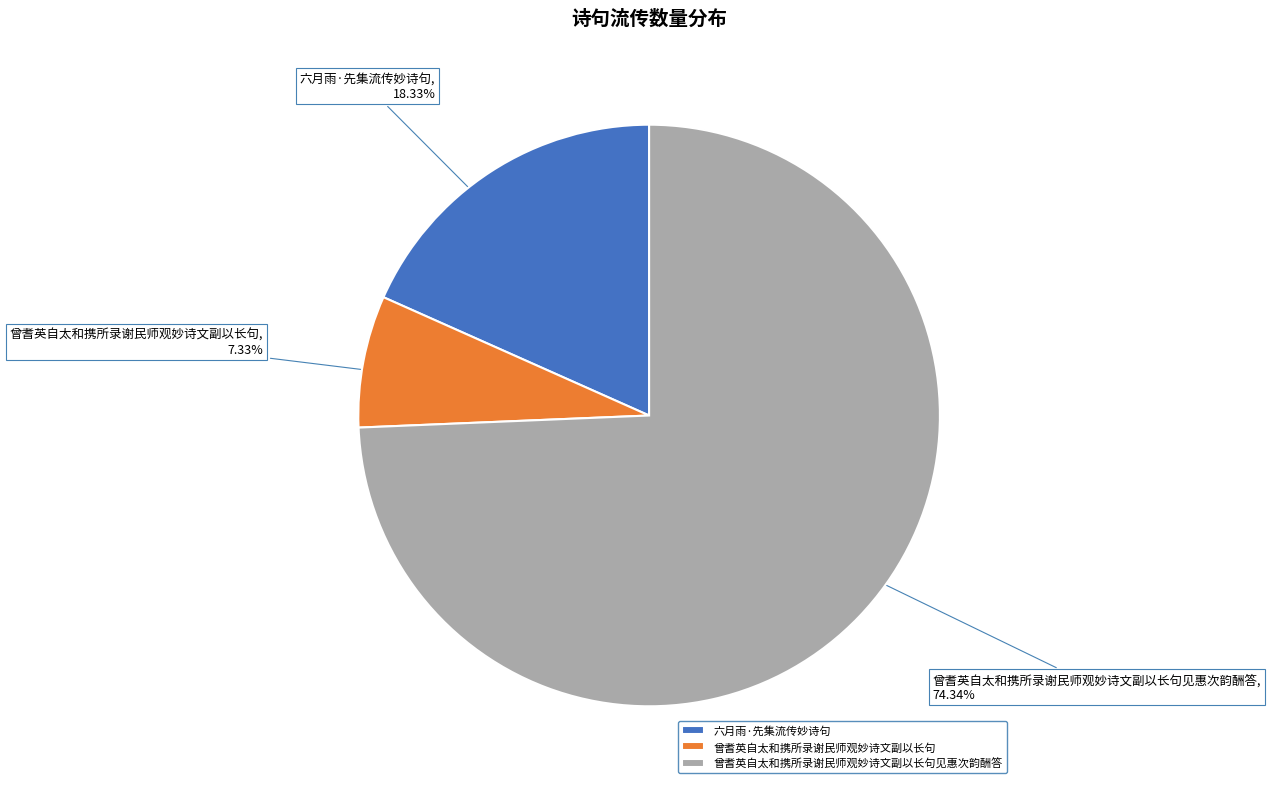

To the nearest percent, what percentage of the pie is 曾耆英自太和携所录谢民师观妙诗文副以长句见惠次韵酬答?

74%